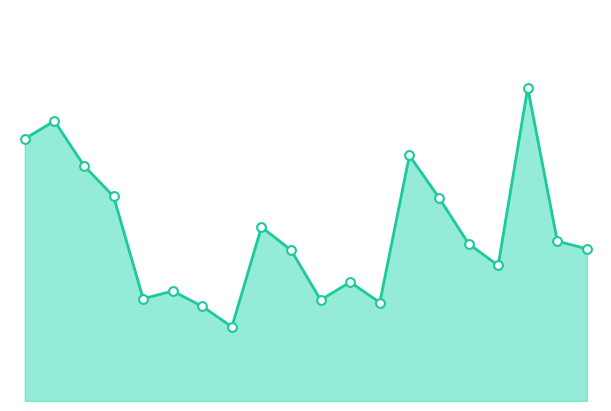

Which series has the widest spread of Y values?

换手率_line